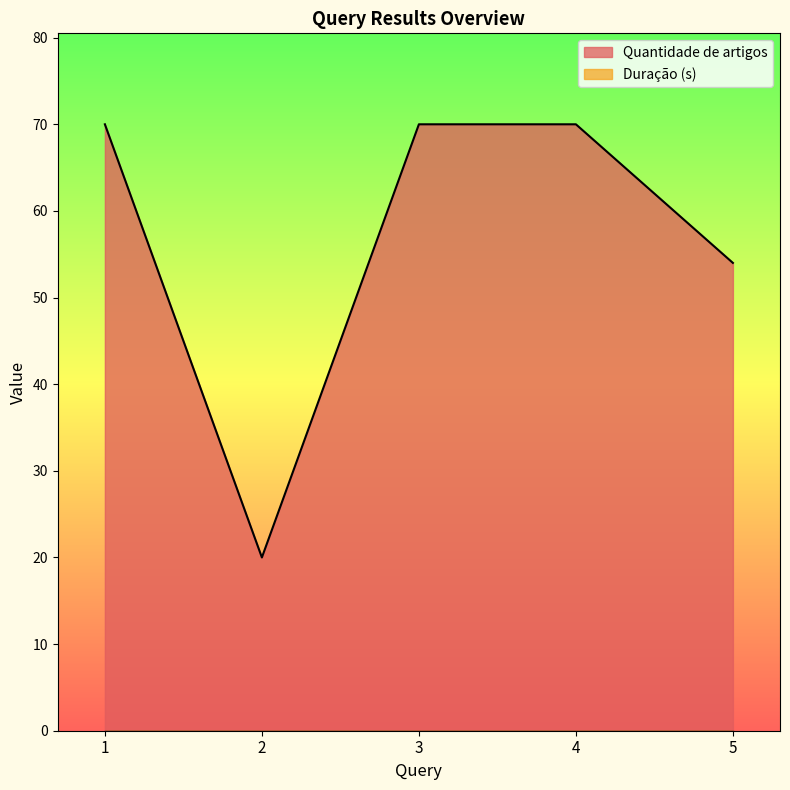

Reading left to right, what are all the values shown in this chart?

70	20	70	70	54